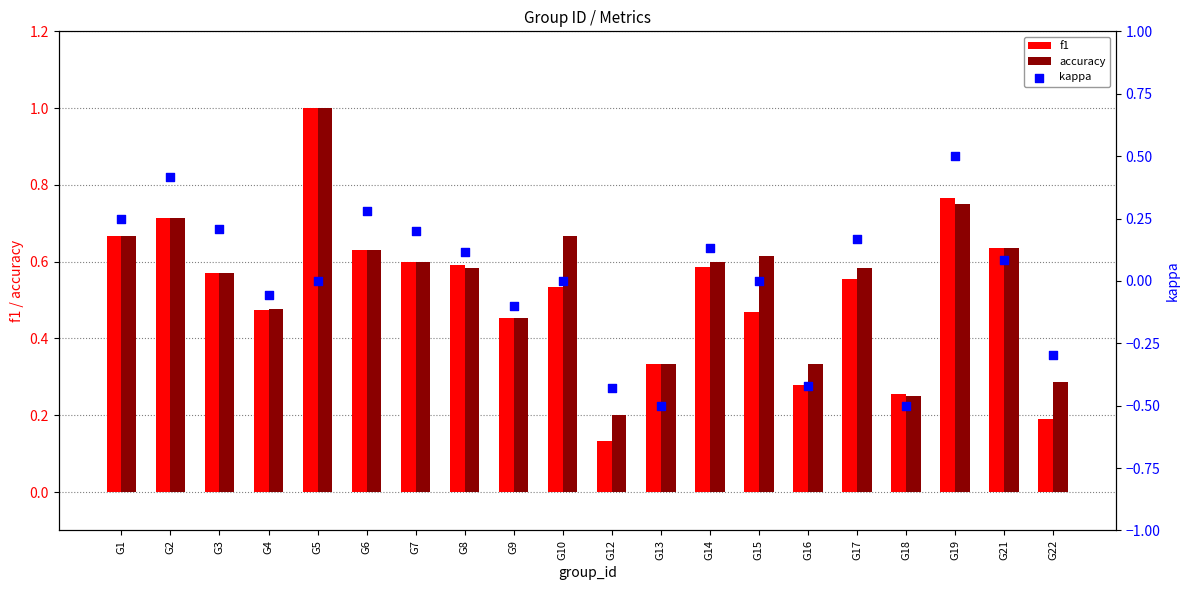

At how many categories does at least one series exceed 0?

20